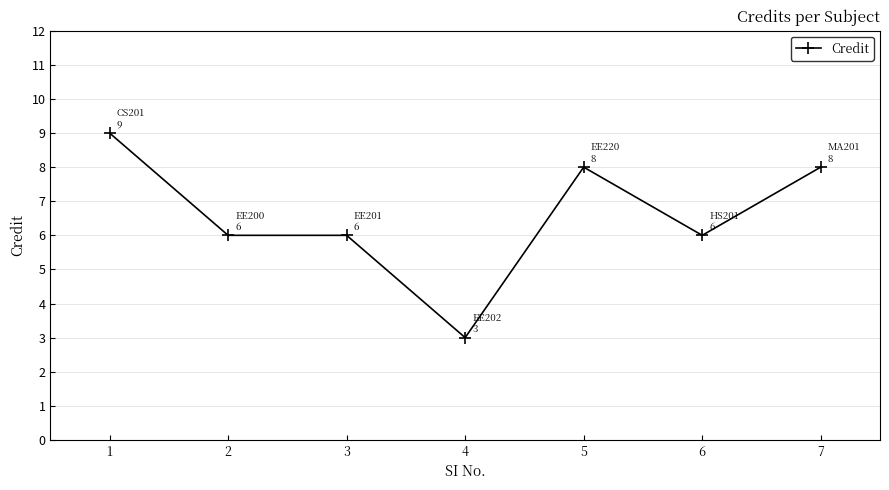

What is the greatest value displayed?

9